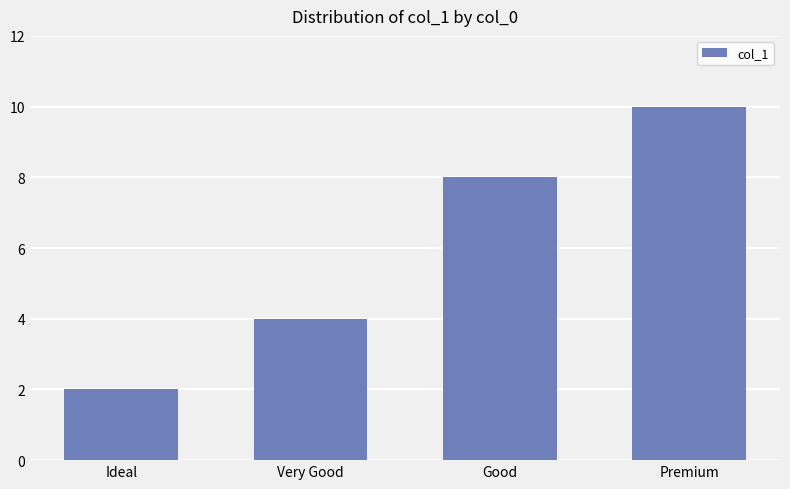

The value at Ideal is 1. True or false?

False